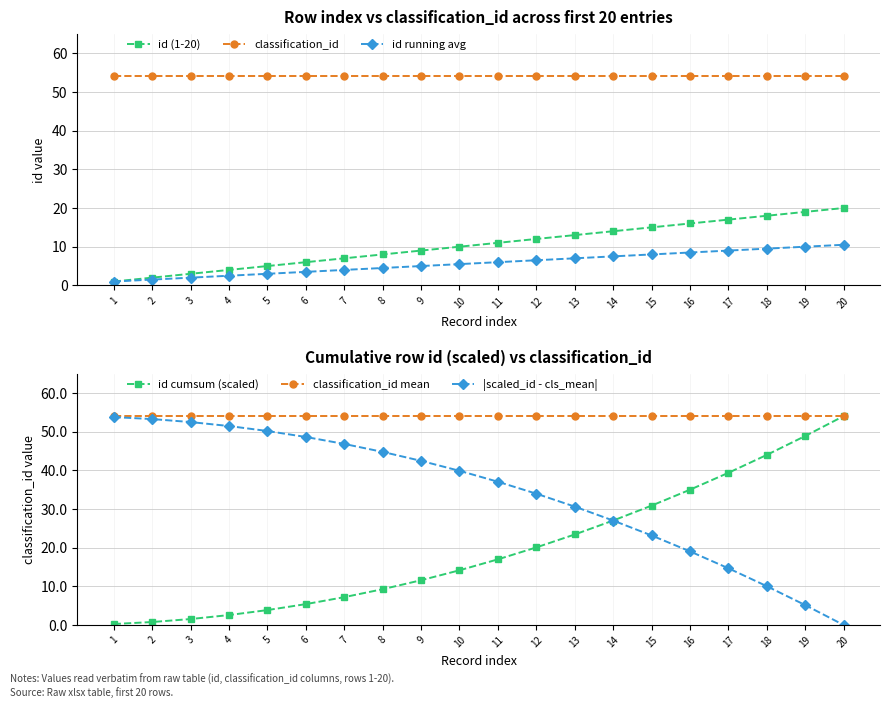

Is it true that id (1-20) equals 23.3 at 17?

False